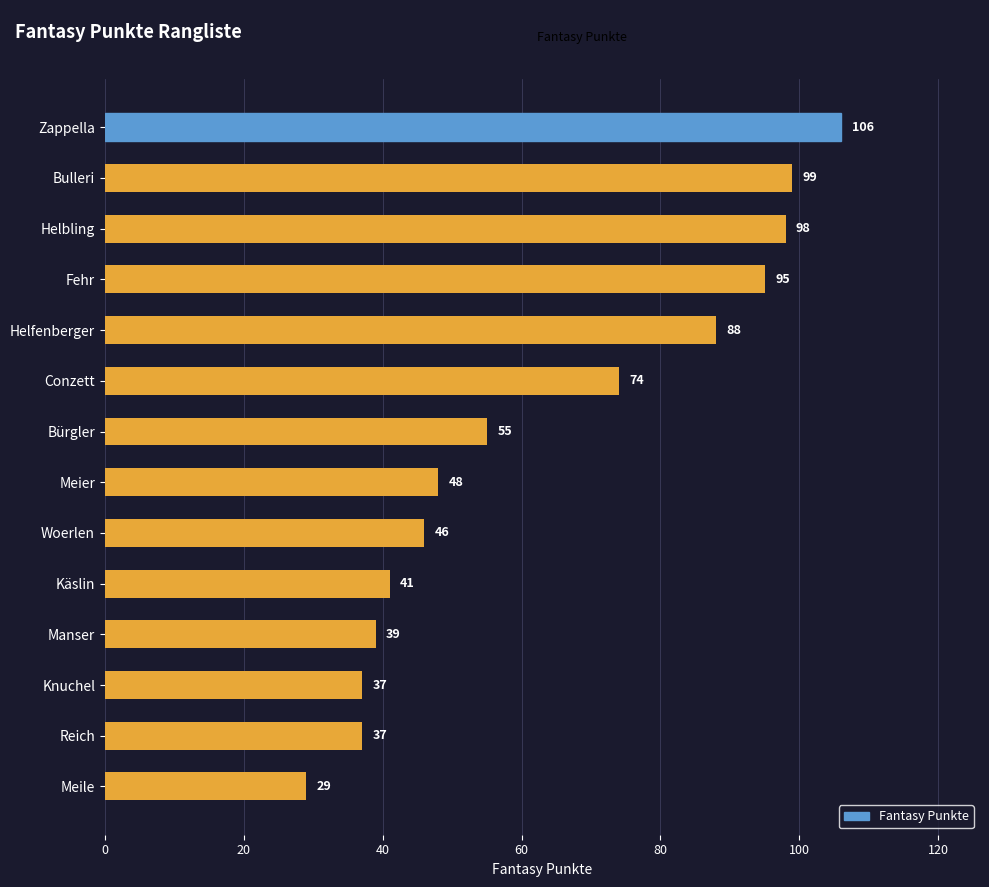

Reading top to bottom, transcribe all the data shown in this chart.

Zappella=106	Bulleri=99	Helbling=98	Fehr=95	Helfenberger=88	Conzett=74	Bürgler=55	Meier=48	Woerlen=46	Käslin=41	Manser=39	Knuchel=37	Reich=37	Meile=29